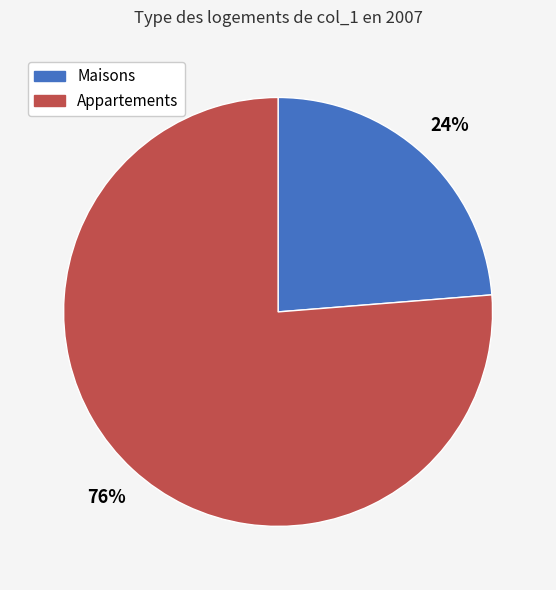

Is there any slice that represents more than half of the pie?

Yes